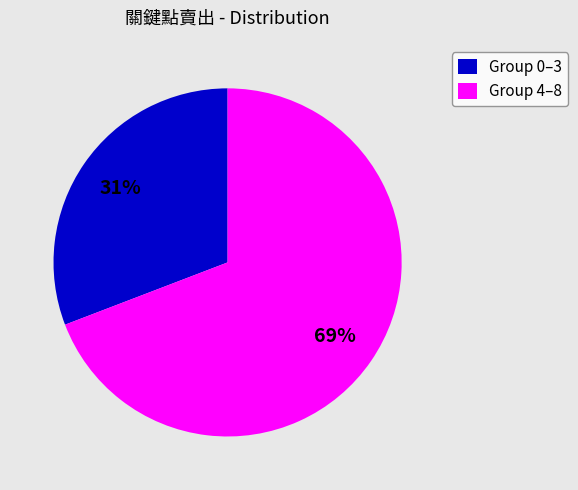

What percentage is the Group 4–8 slice, to the nearest percent?

69%